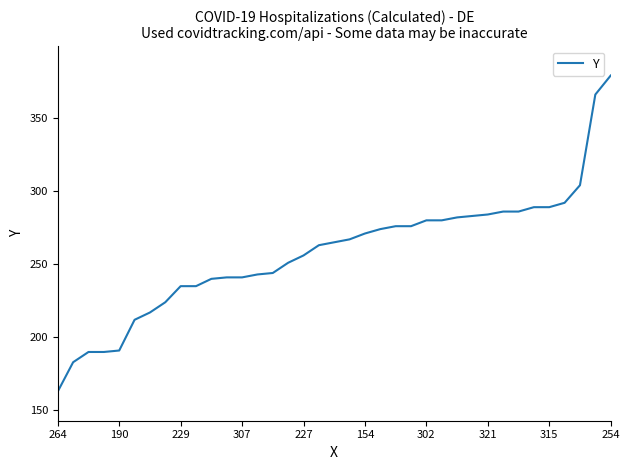

What is the smallest value displayed?

163